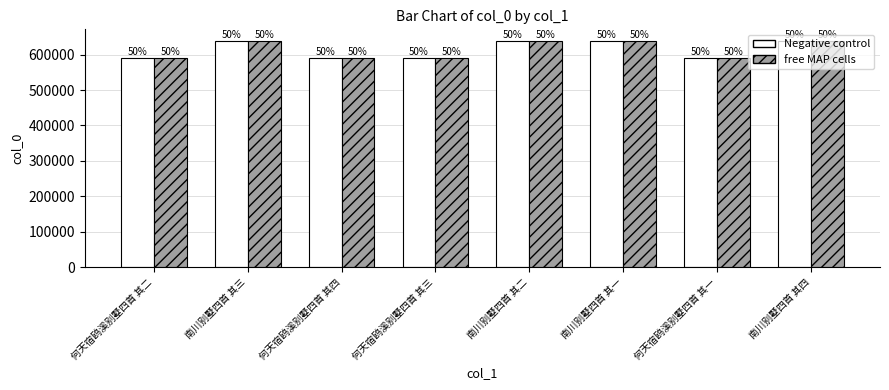

True or false: free MAP cells has a value of 639121 at 南川别墅四首 其三.

True